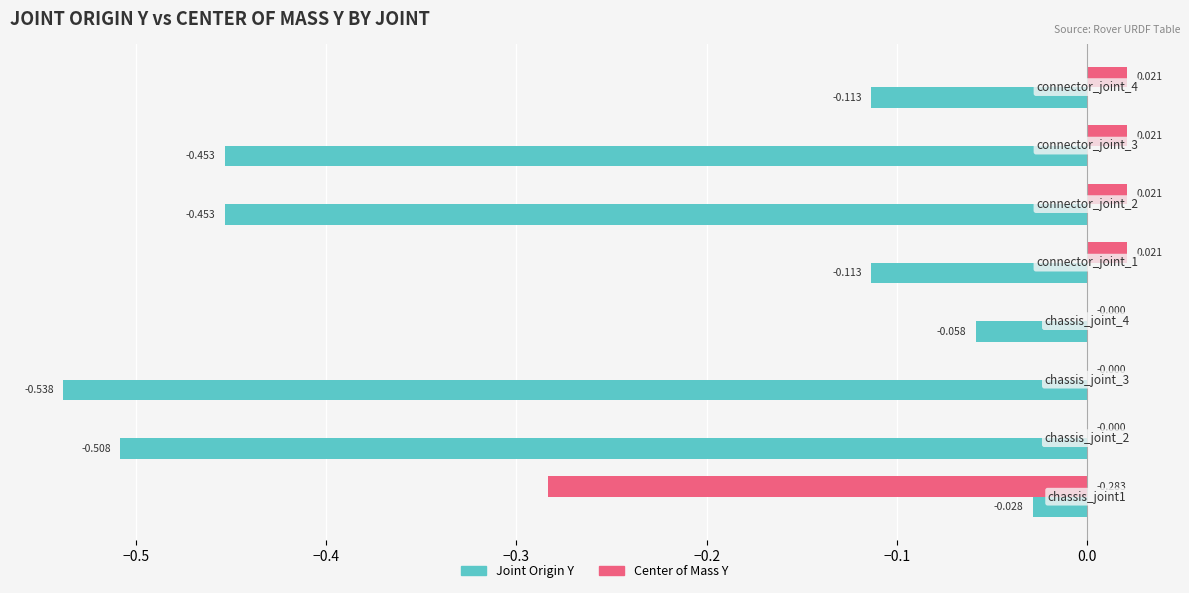

Which series has the largest total across all categories?

Center of Mass Y